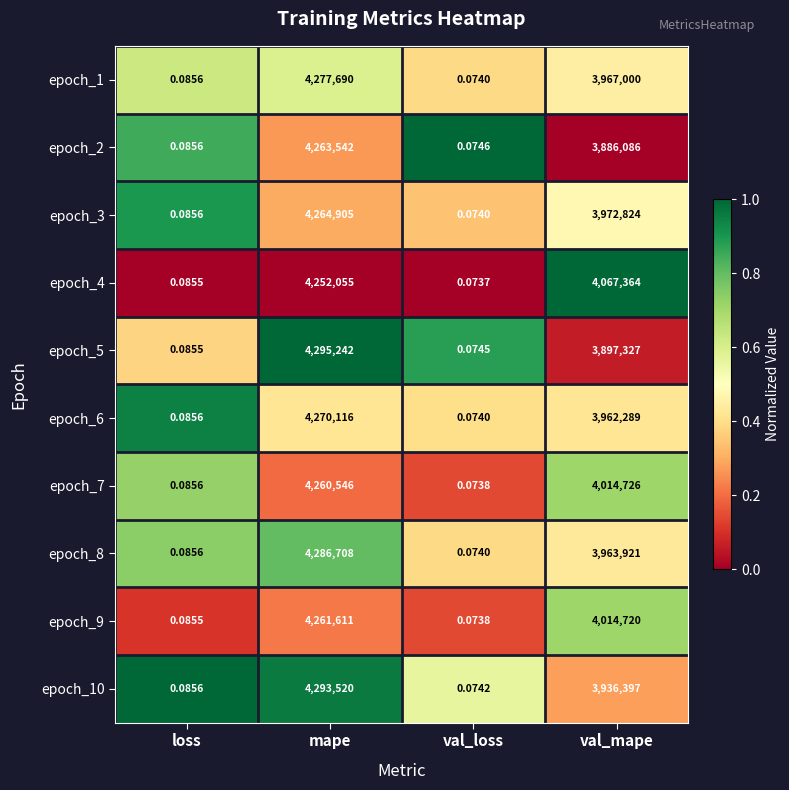

At which category is the sum across all series the highest?

mape